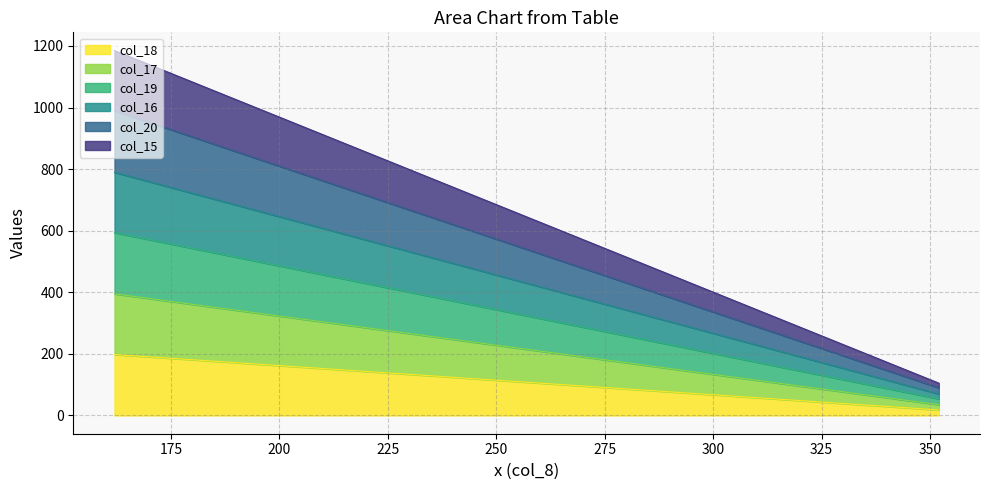

Between 314 and 162, which series saw the biggest shift?

col_15